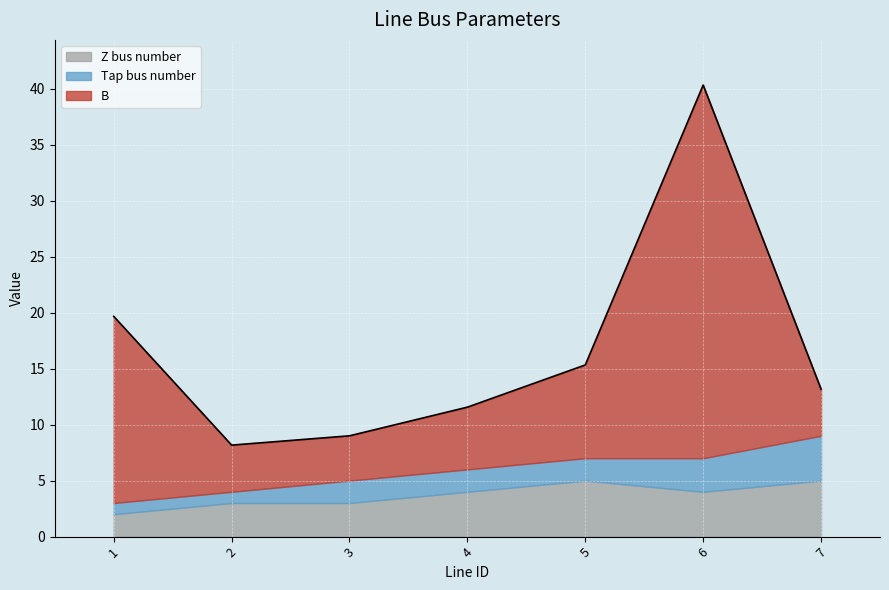

At which category is the sum across all series the highest?

6